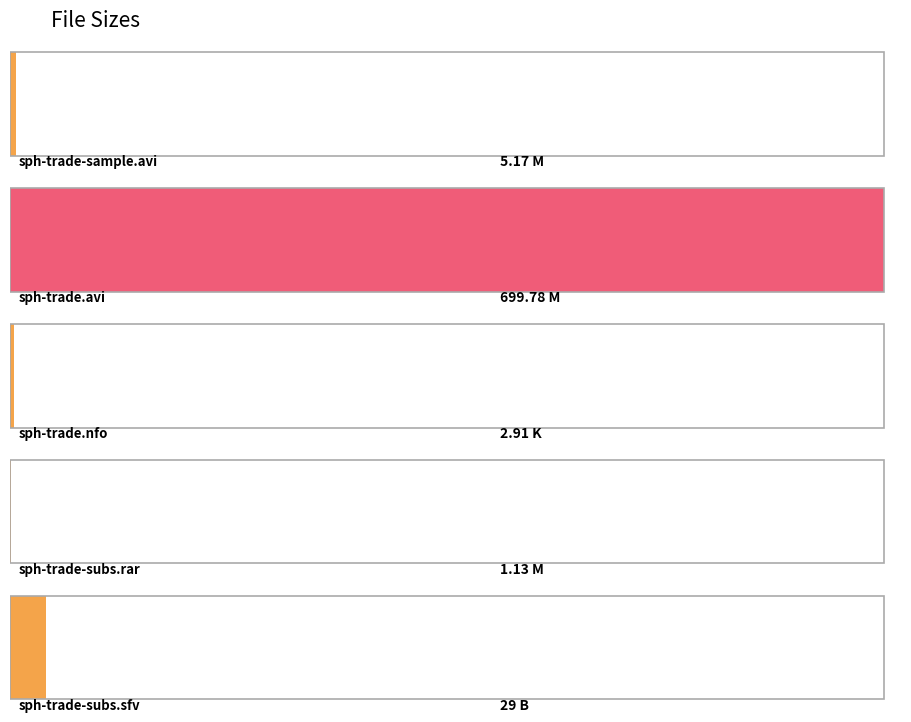

Reading left to right, extract all data points from this chart.

/Sample/sph-trade-sample.avi (M)=5.2	/sph-trade.avi (M)=699.8	/sph-trade.nfo (K)=2.9	/Subs/sph-trade-subs.rar (M)=1.1	/Subs/sph-trade-subs.sfv (B)=29.0